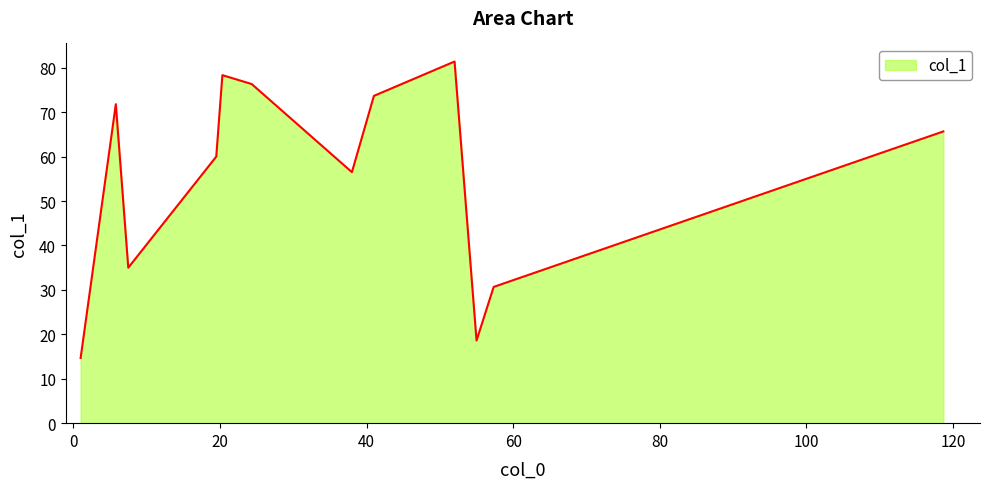

What is the difference between the maximum and second lowest values?

62.8